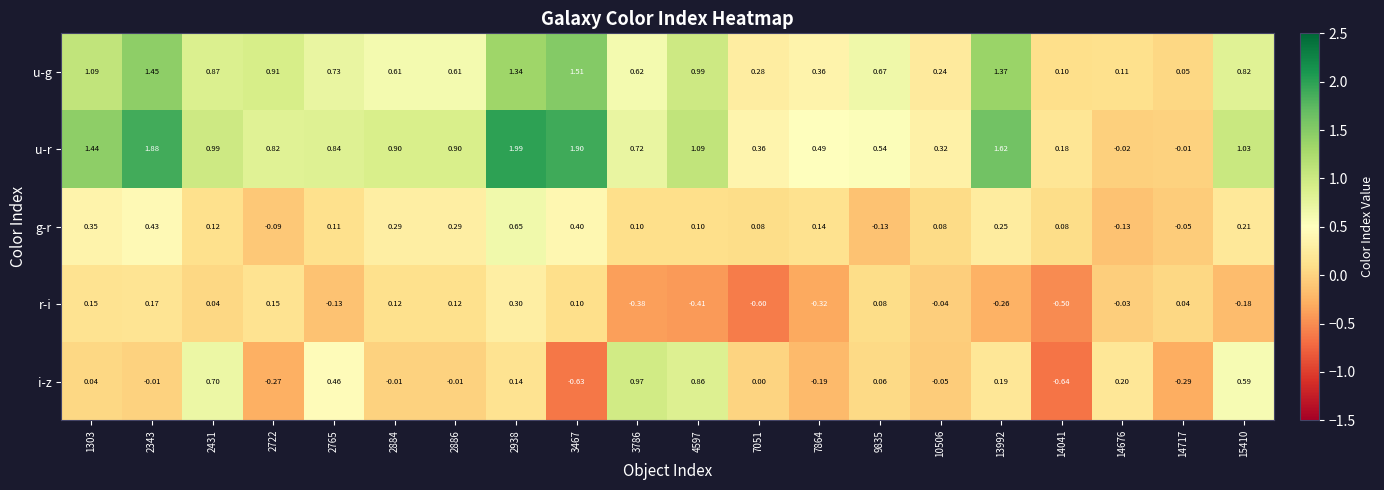

Between 2886 and 10506, which series saw the biggest shift?

u-r